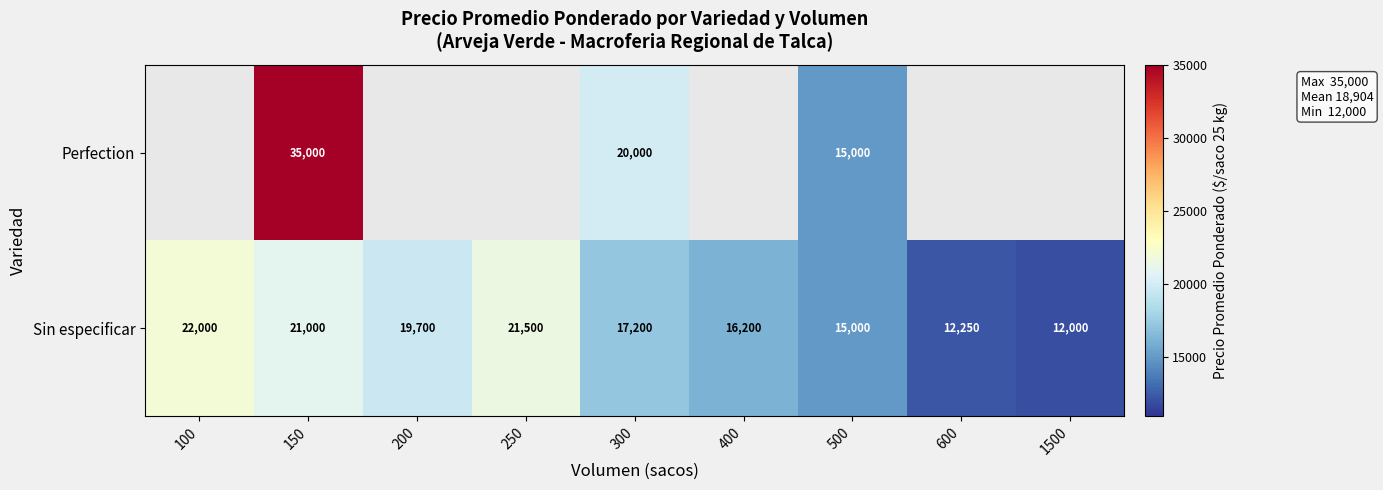

How many values in the Sin especificar series are below 17200?

4